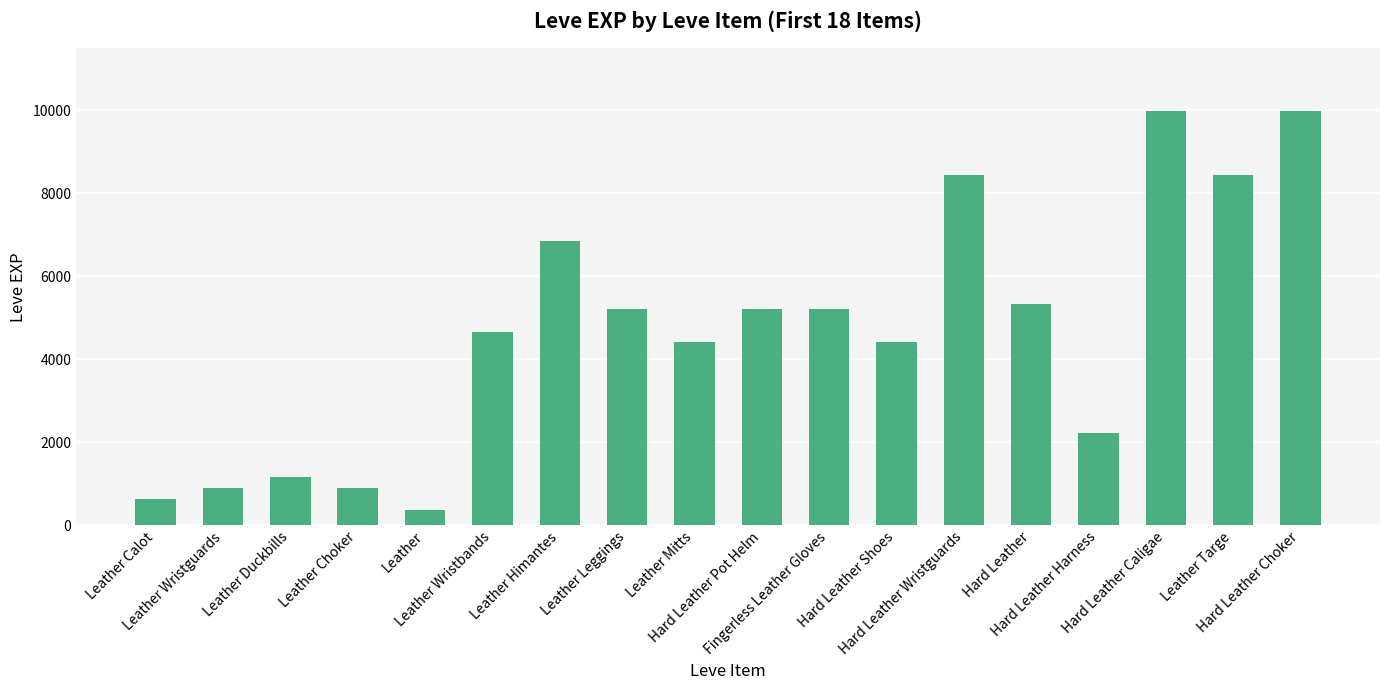

Reading right to left, extract all data points from this chart.

9990	8430	9990	2230	5330	8430	4410	5220	5220	4410	5220	6840	4660	370	900	1160	900	630